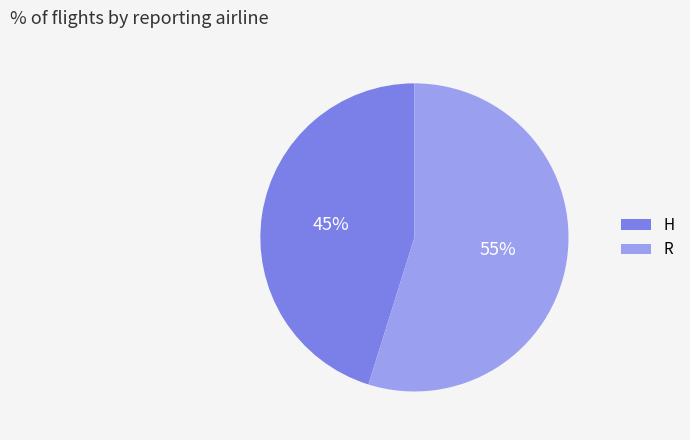

To the nearest percent, what is the difference between the R and H slice percentages?

10%